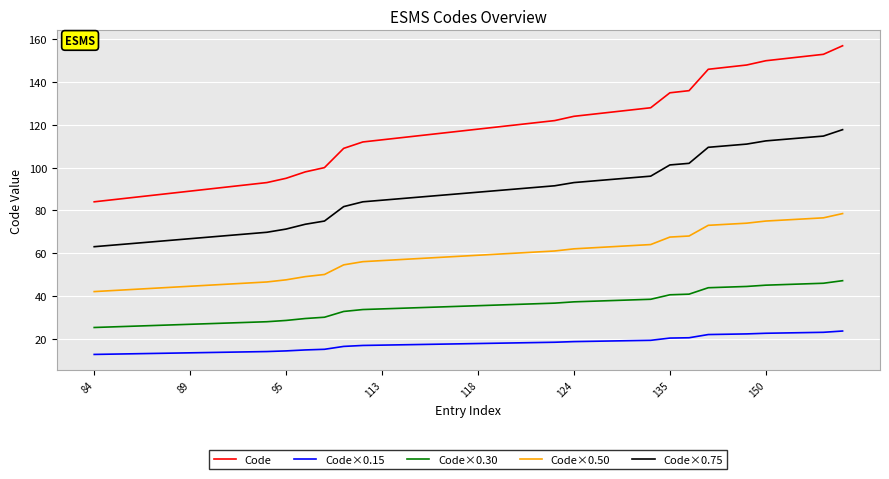

True or false: Code and Code×0.30 cross at least once.

False